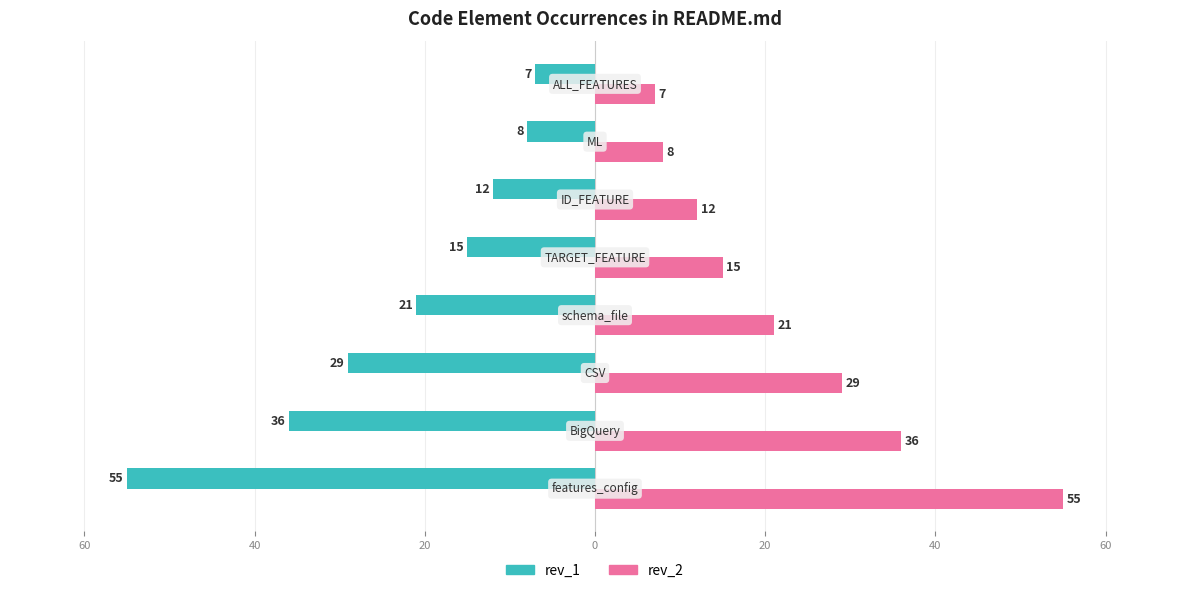

Which series has the largest total across all categories?

rev_2